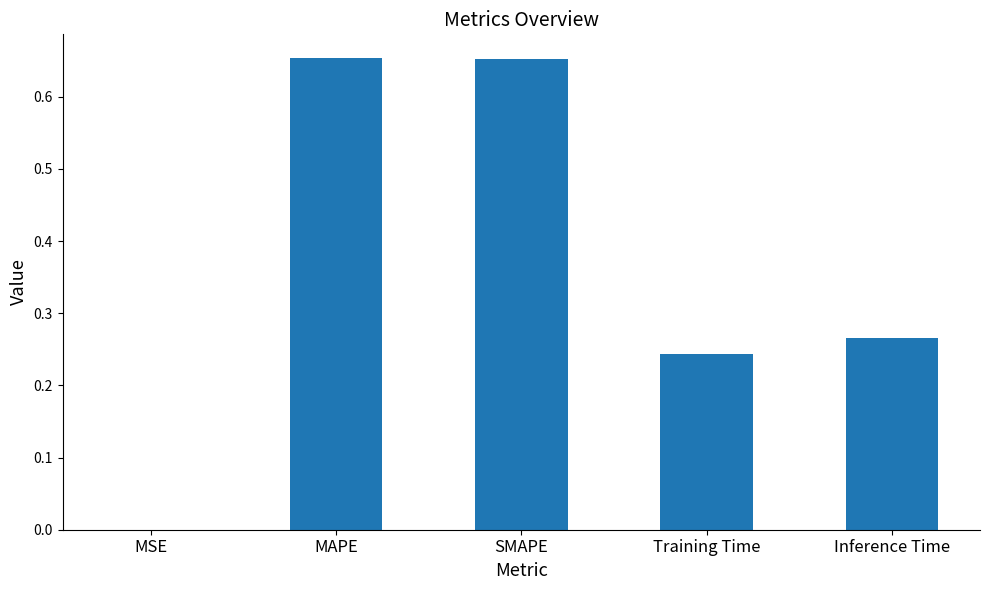

True or false: the data shows 1.1 at MAPE.

False